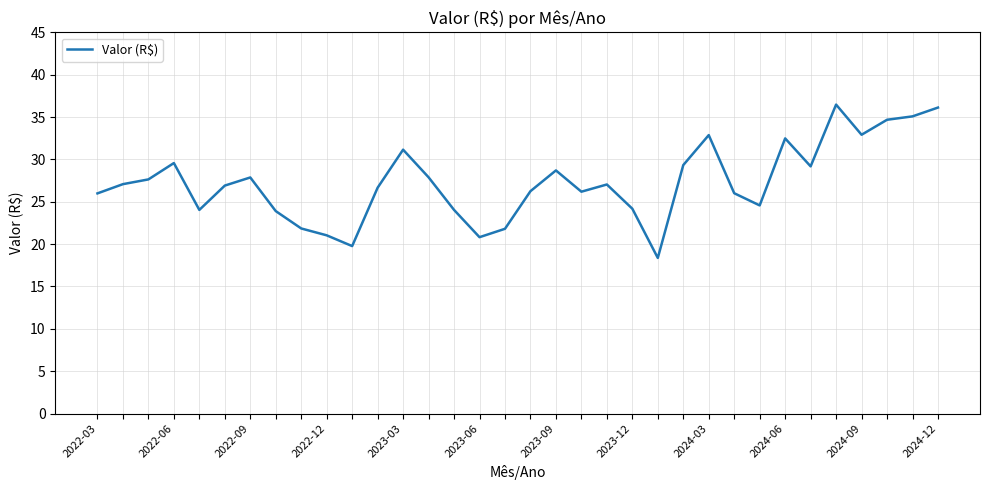

What is the minimum value shown in the chart?

18.4